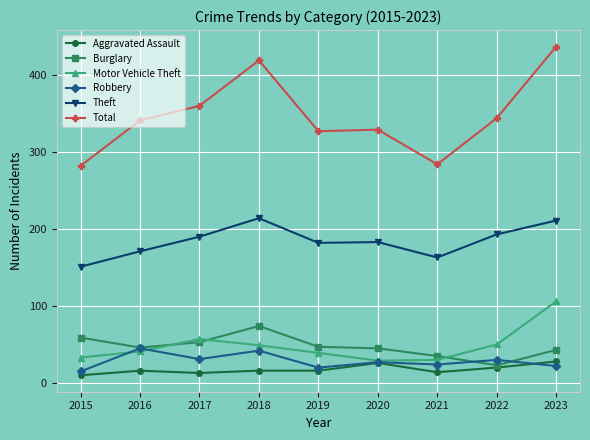

In Theft, how many points are higher than both neighbors (excluding endpoints)?

2